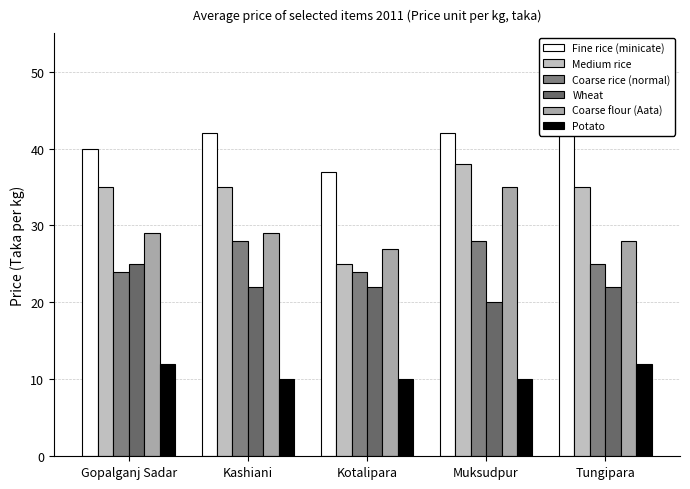

What position from the left is Muksudpur?

4